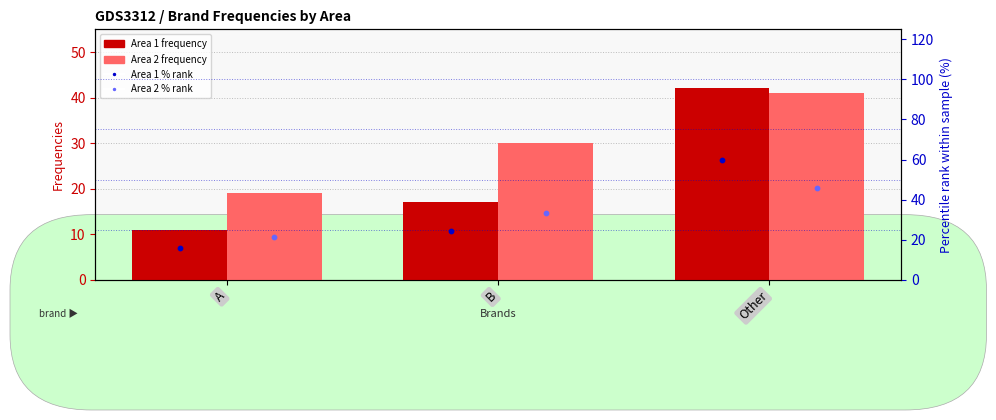

Which series reaches the maximum Y coordinate?

Area 1 % rank